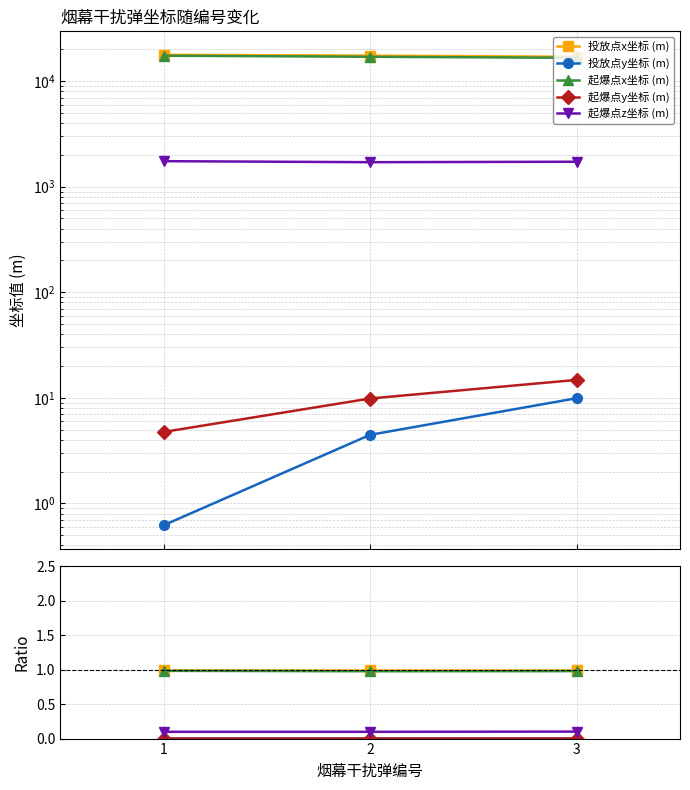

True or false: 投放点y坐标 (m) has a value of 0.0 at 1.

True